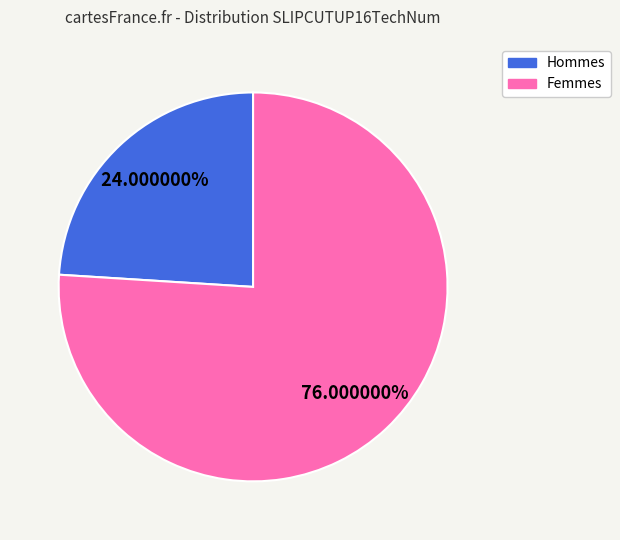

Which slice represents more than half of the pie?

Femmes